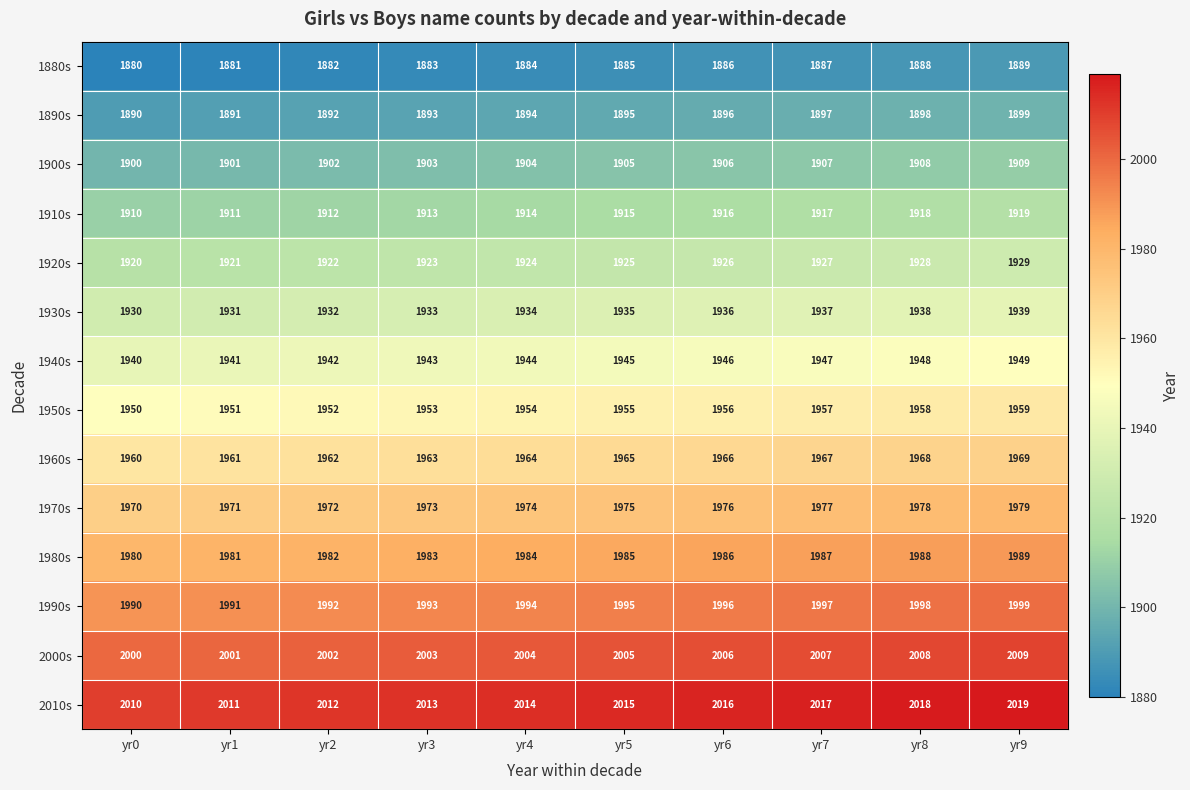

At yr2, list the series in order from smallest to largest.

1880s, 1890s, 1900s, 1910s, 1920s, 1930s, 1940s, 1950s, 1960s, 1970s, 1980s, 1990s, 2000s, 2010s